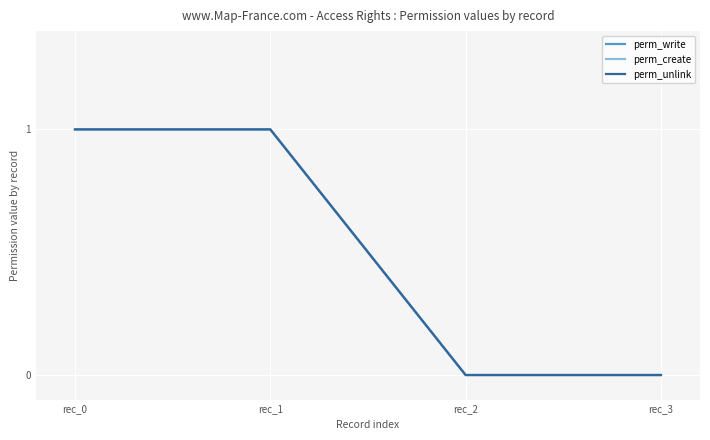

True or false: perm_write has a value of 0 at rec_1.

False